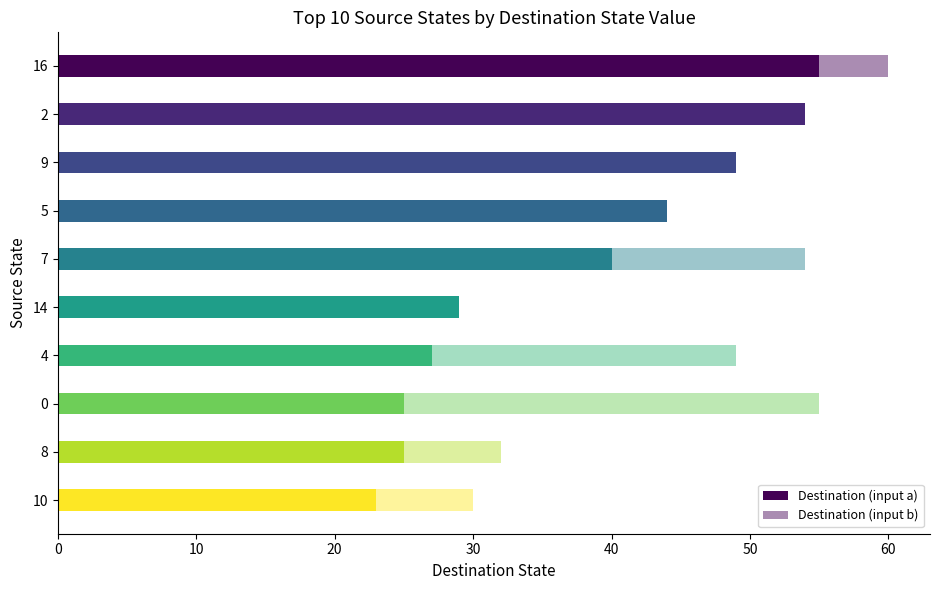

Reading right to left, what are all the values shown in this chart?

Destination (input a): 23	25	25	27	29	40	44	49	54	55
Destination (input b): 30	32	55	49	12	54	3	1	52	60